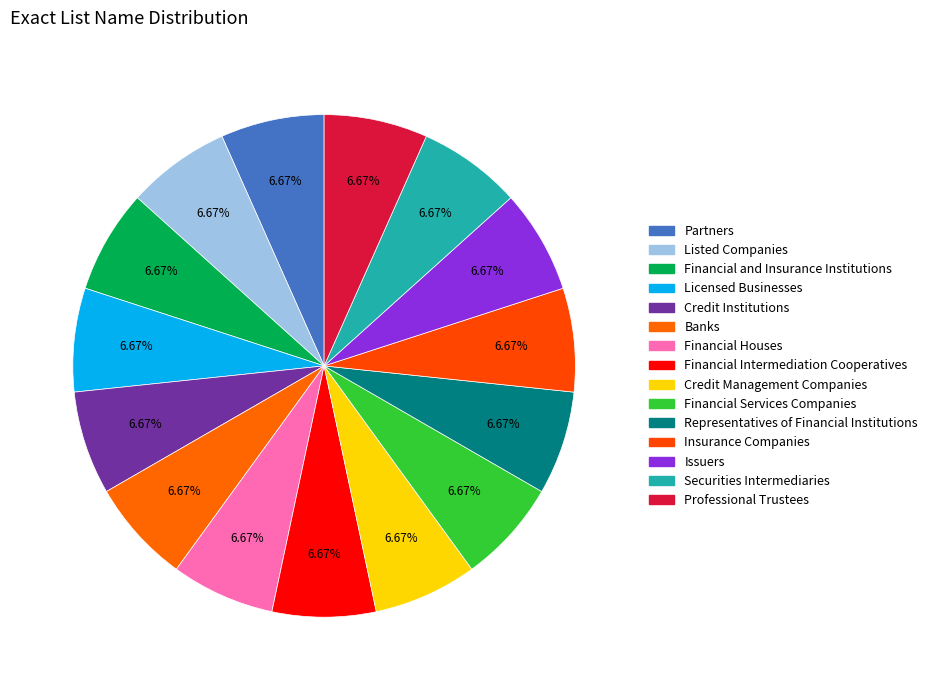

Which has a higher value, Issuers or Financial Intermediation Cooperatives?

Issuers